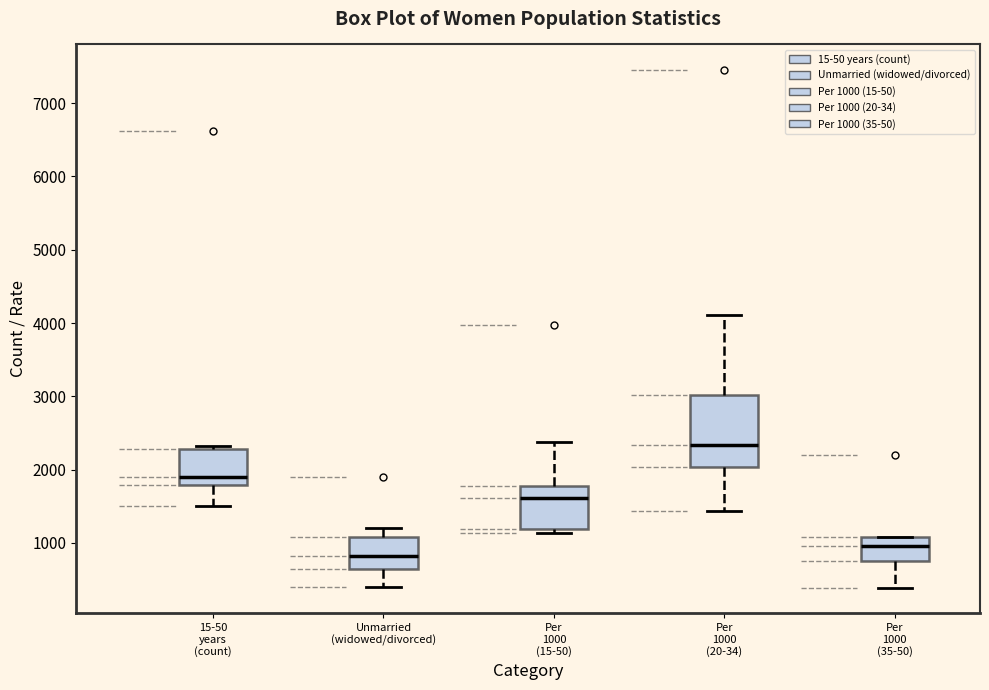

Which box is the tallest, from its lower edge to its upper edge?

Per 1000 (20-34)